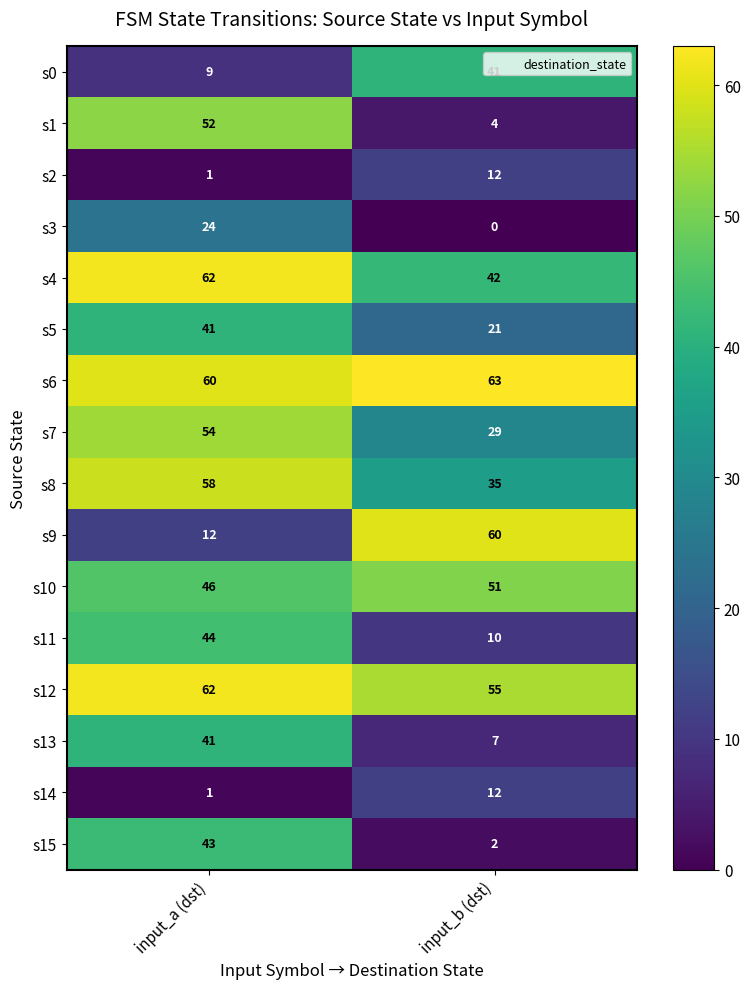

What is the greatest value displayed?

63